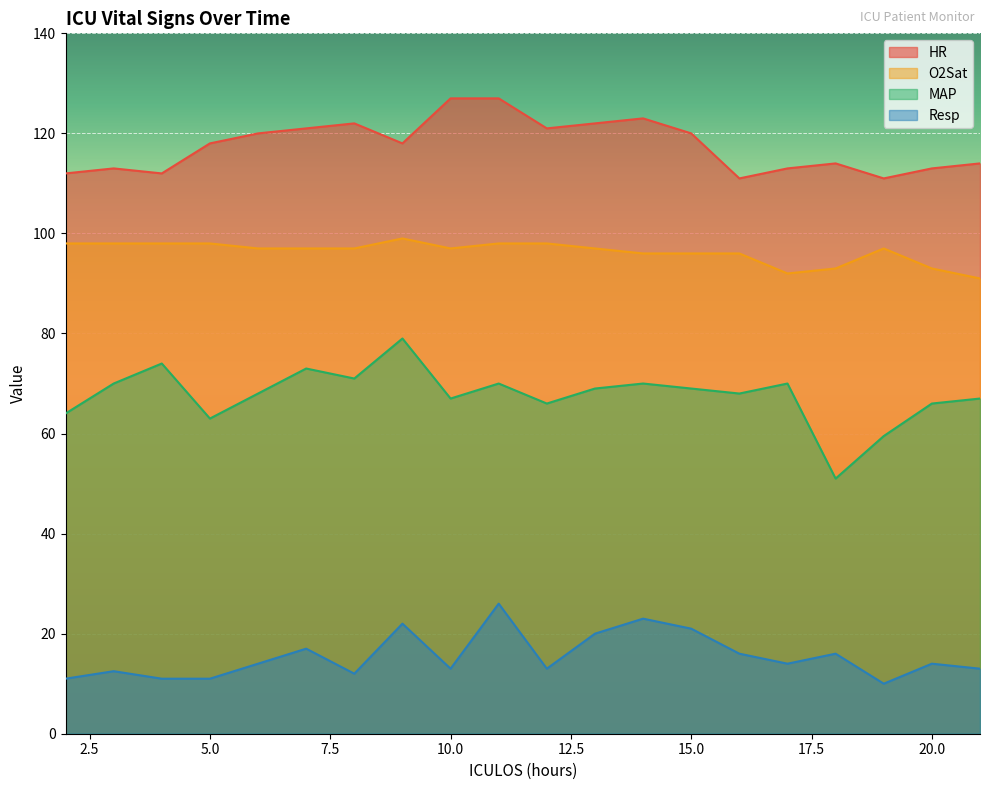

True or false: MAP and HR intersect in this chart.

False